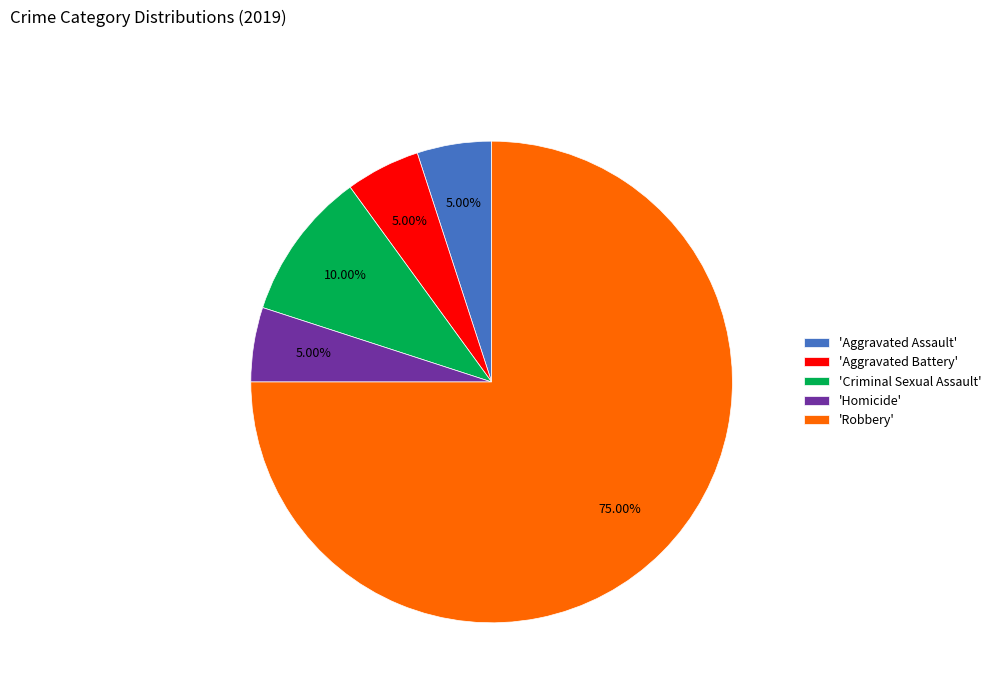

Does 'Robbery' represent more than half of the total?

Yes